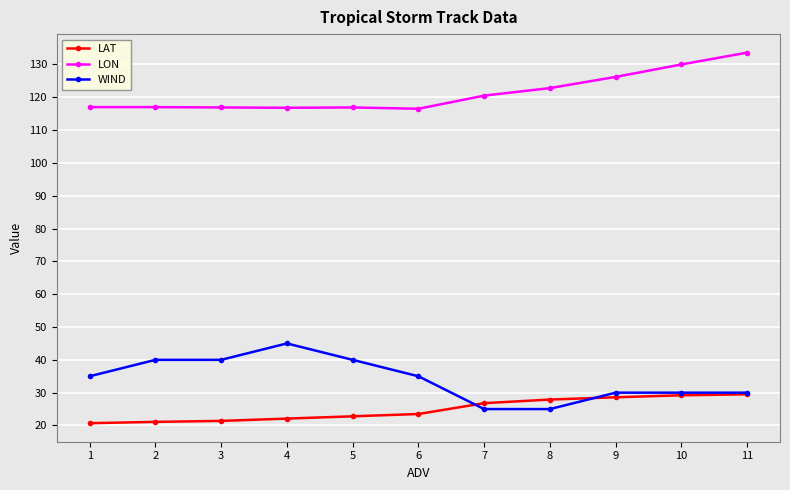

Is it true that WIND equals 14.8 at 11?

False